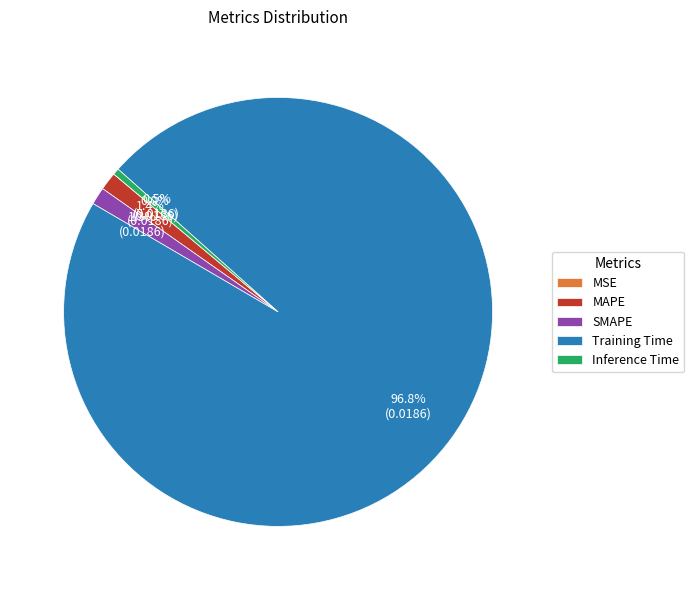

What percentage is the MAPE slice, to the nearest percent?

1%